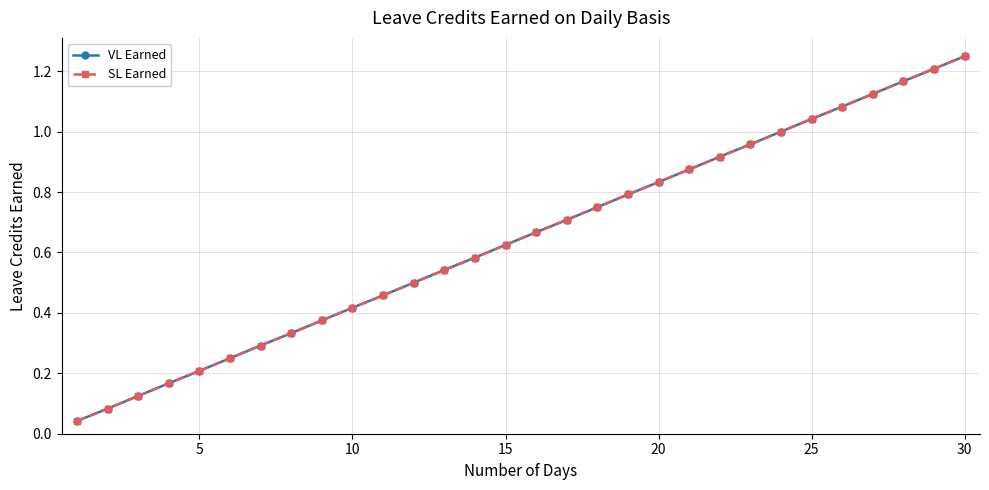

What is the sum of all SL Earned values?

19.4